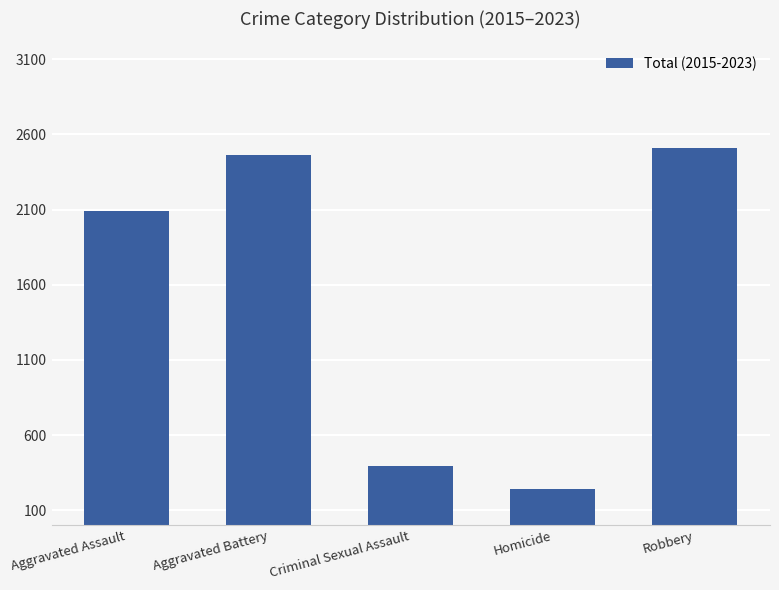

Rank the categories by value from lowest to highest.

Homicide, Criminal Sexual Assault, Aggravated Assault, Aggravated Battery, Robbery